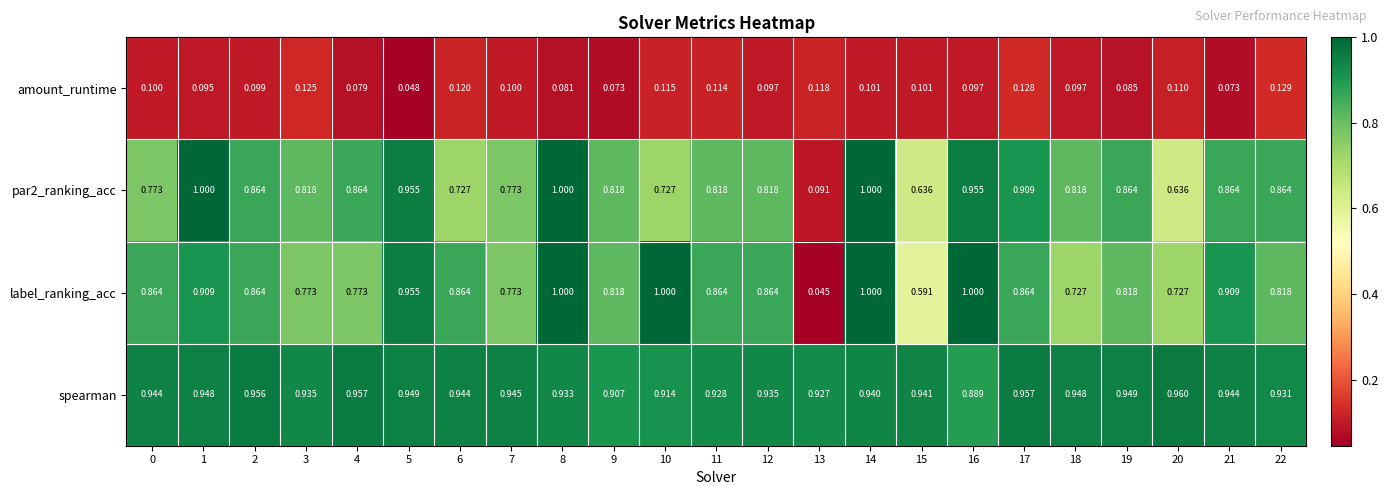

Is the value of spearman at 4 greater than the value of par2_ranking_acc at 11?

Yes